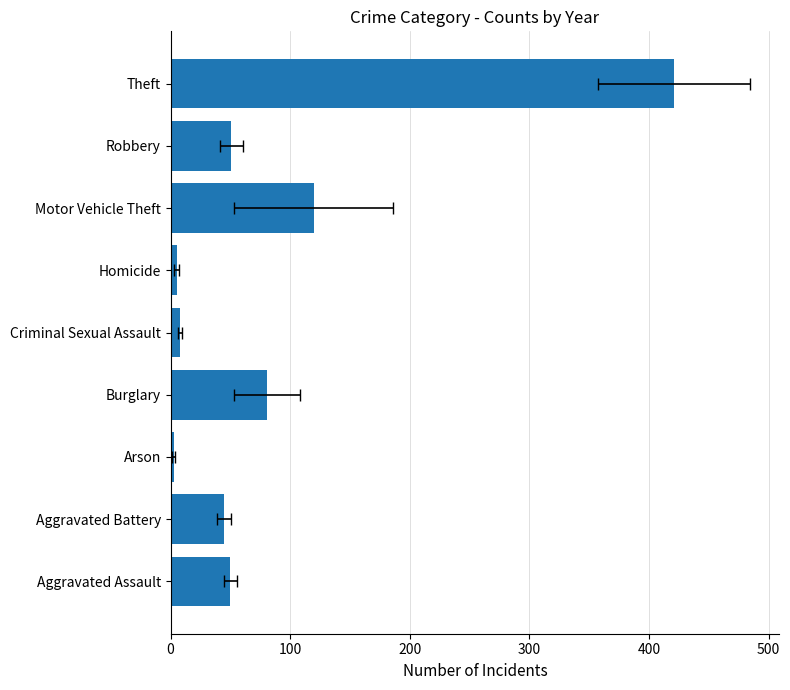

How many distinct data groups are displayed?

1